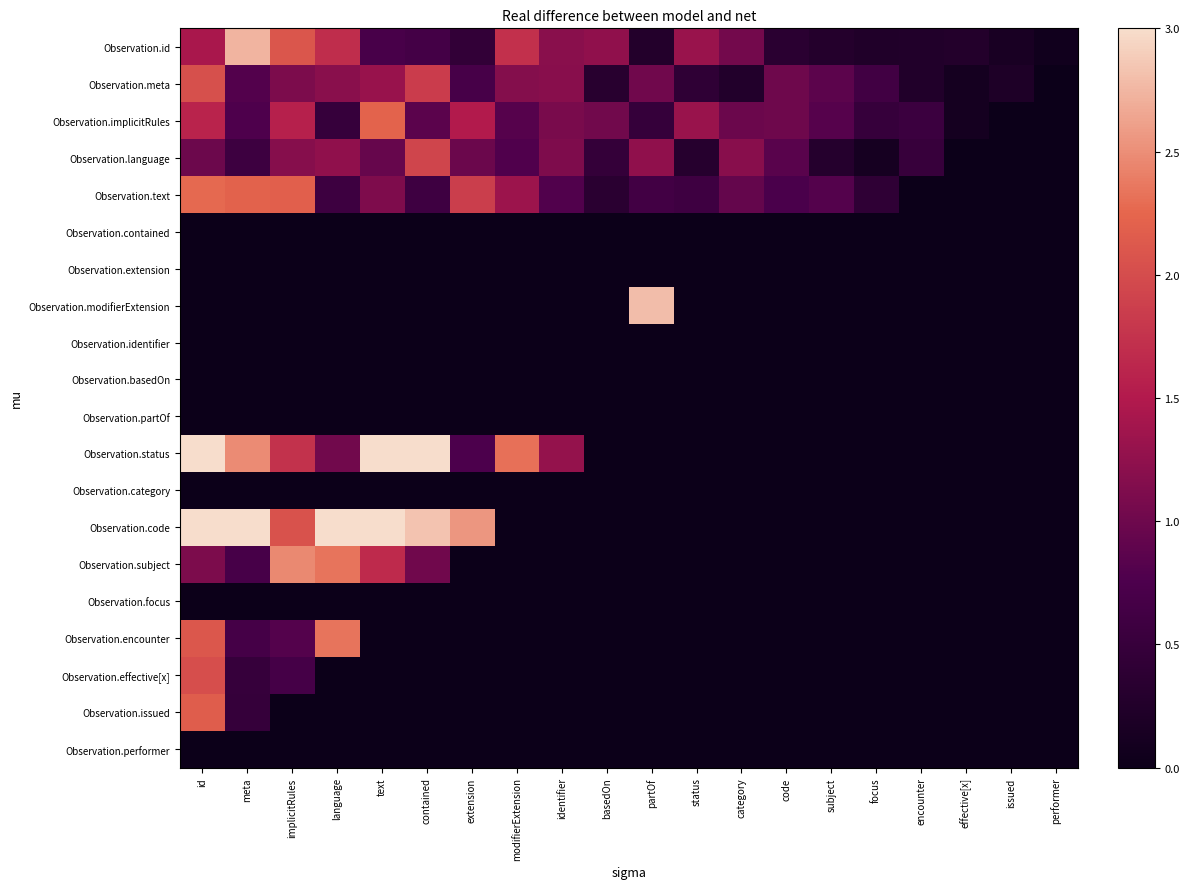

Which category has the lowest value across all series?

performer